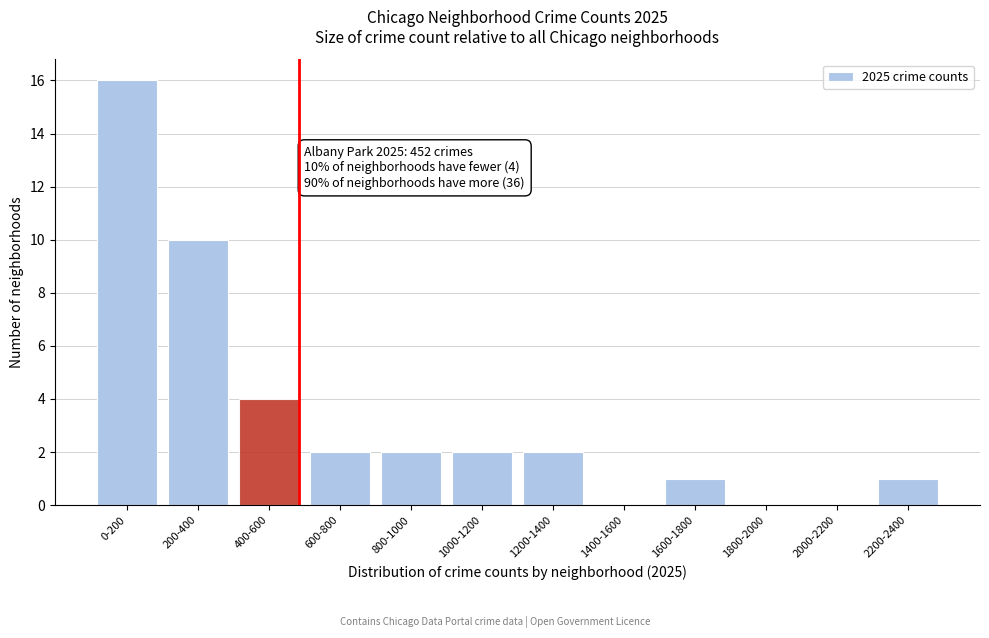

Reading left to right, extract all data points from this chart.

0-200=16	200-400=10	400-600=4	600-800=2	800-1000=2	1000-1200=2	1200-1400=2	1400-1600=0	1600-1800=1	1800-2000=0	2000-2200=0	2200-2400=1